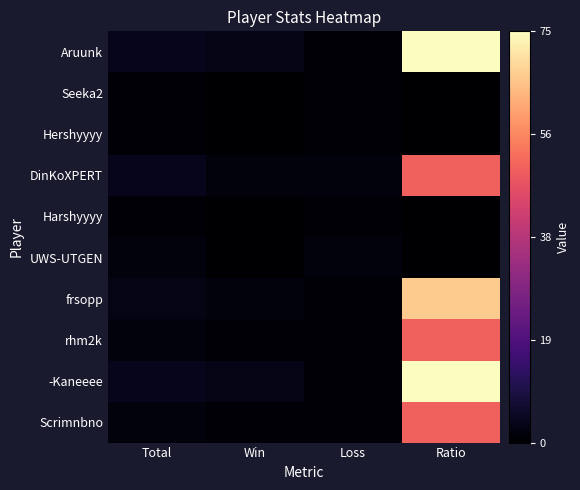

What is the greatest value displayed?

75